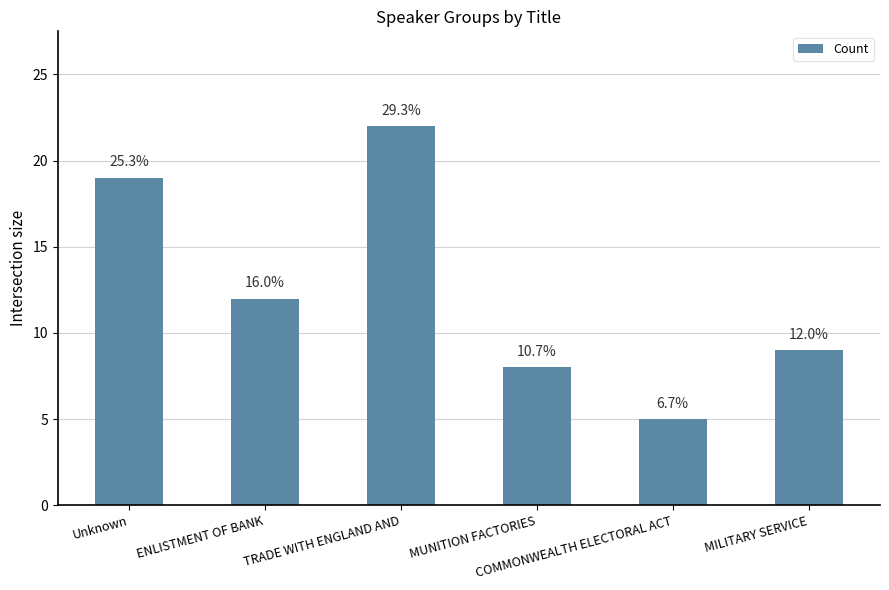

List the labels in order of value, largest first.

TRADE WITH ENGLAND AND, Unknown, ENLISTMENT OF BANK, MILITARY SERVICE, MUNITION FACTORIES, COMMONWEALTH ELECTORAL ACT